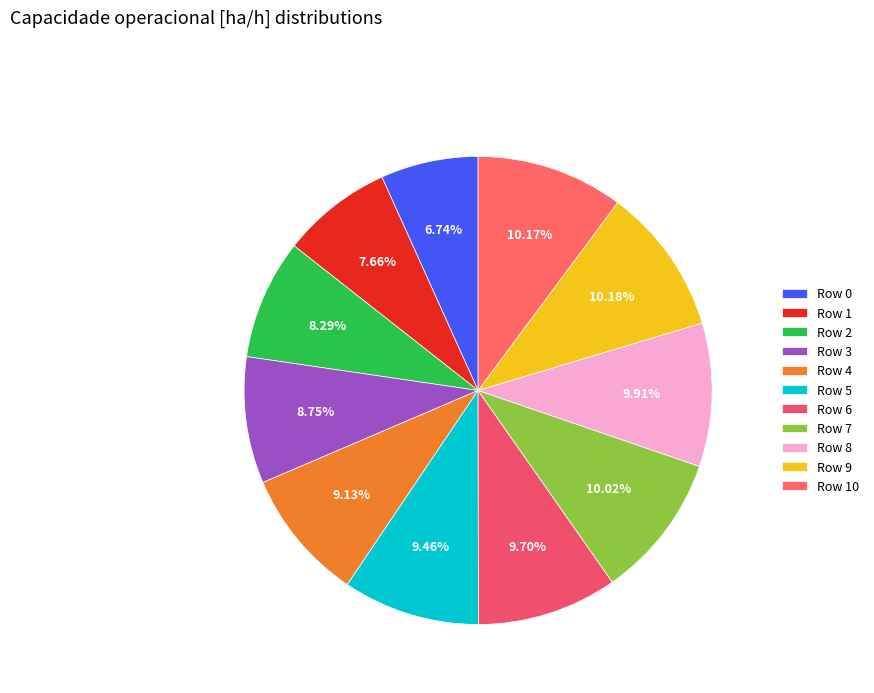

To the nearest percent, what is the average slice percentage?

9%